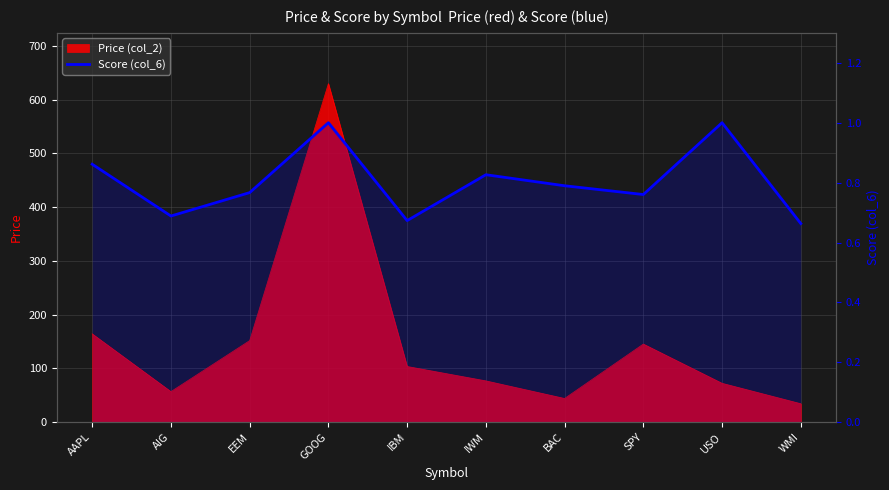

What is the average value?

0.8